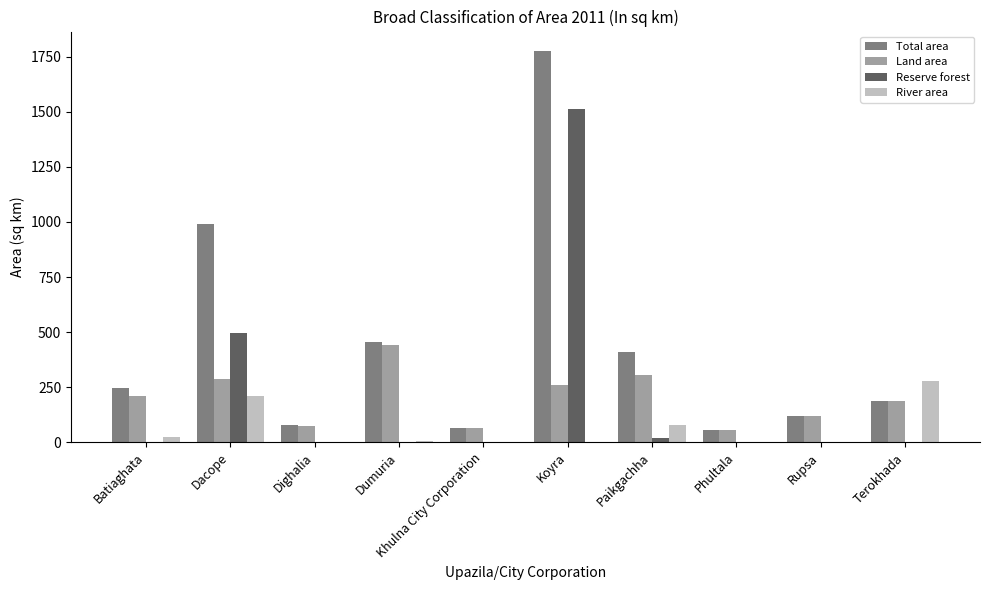

Between Batiaghata and Khulna City Corporation, which series saw the biggest shift?

Total area